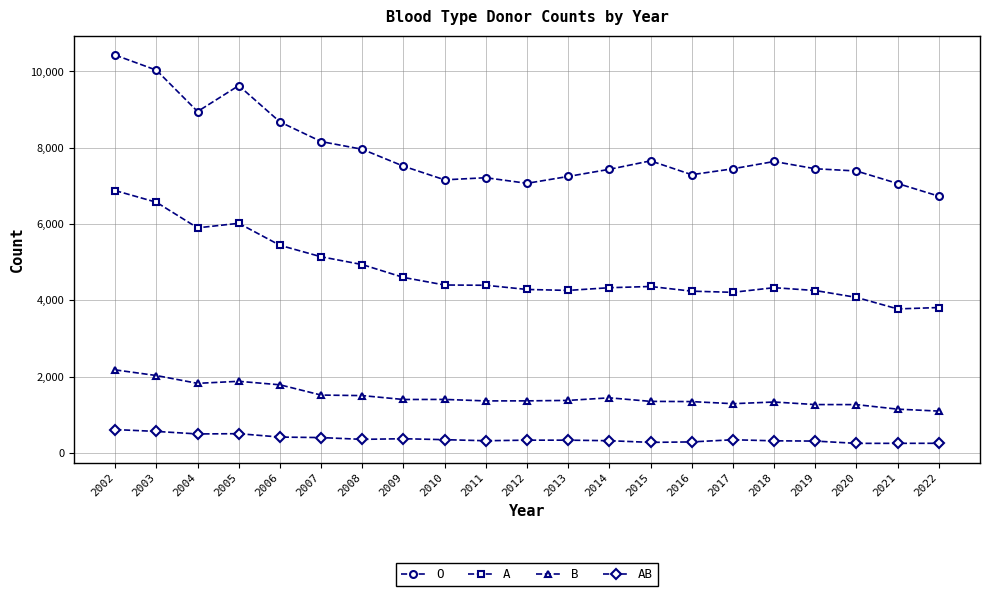

Does the chart have visible grid lines?

Yes